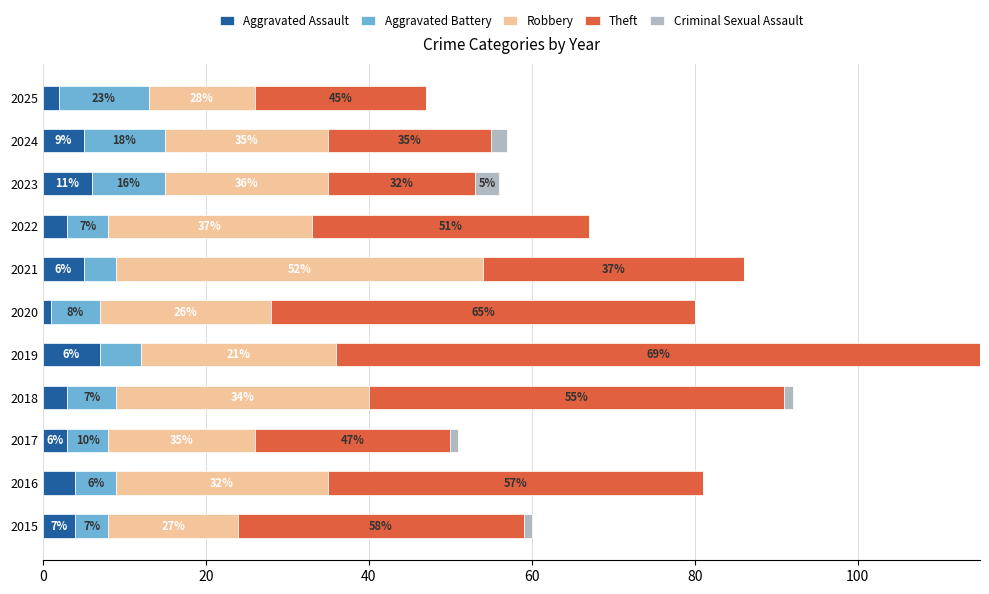

At which category is the sum across all series the highest?

2019